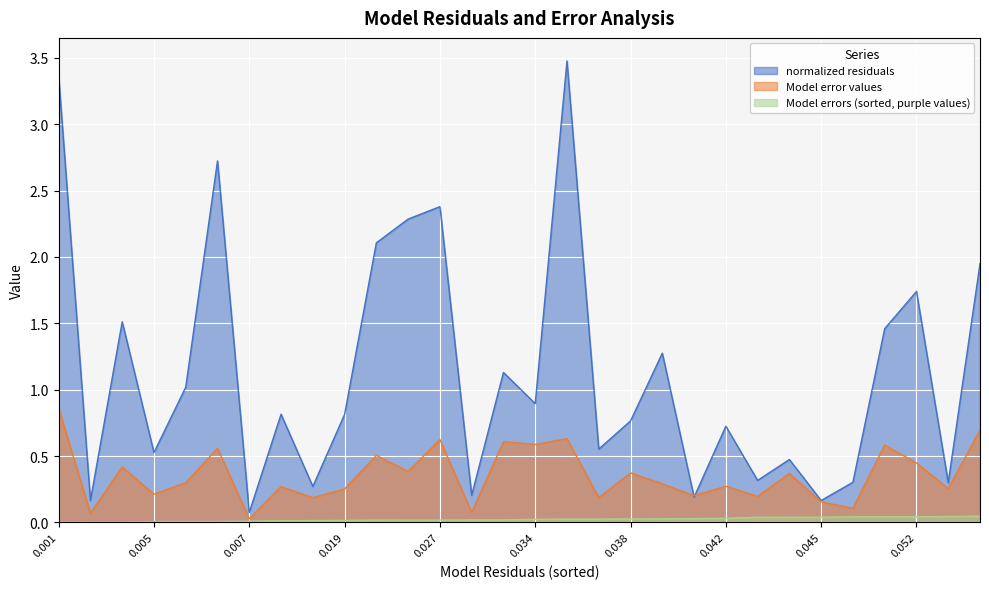

What is the difference between the maximum and minimum values in the Model error values series?

0.8